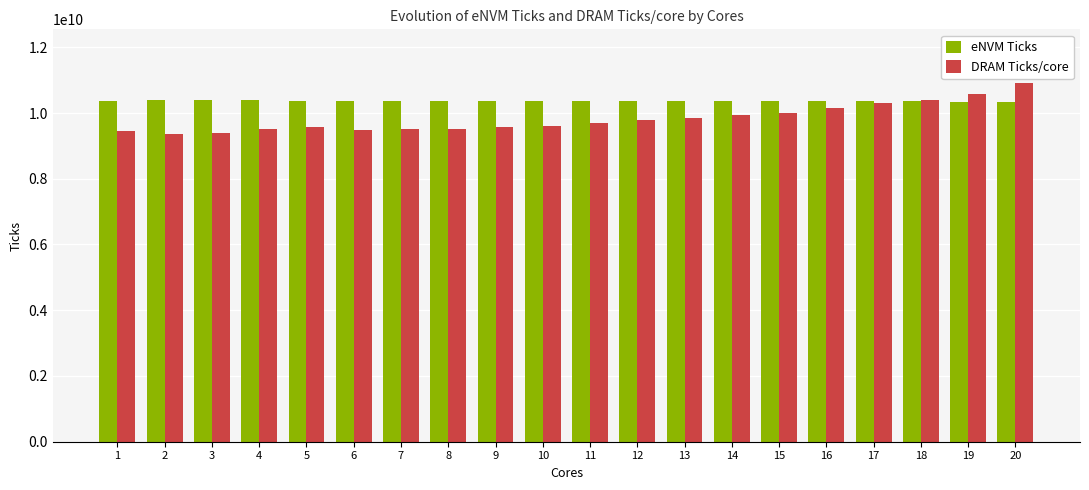

What is the minimum value shown in the chart?

9364131720.0